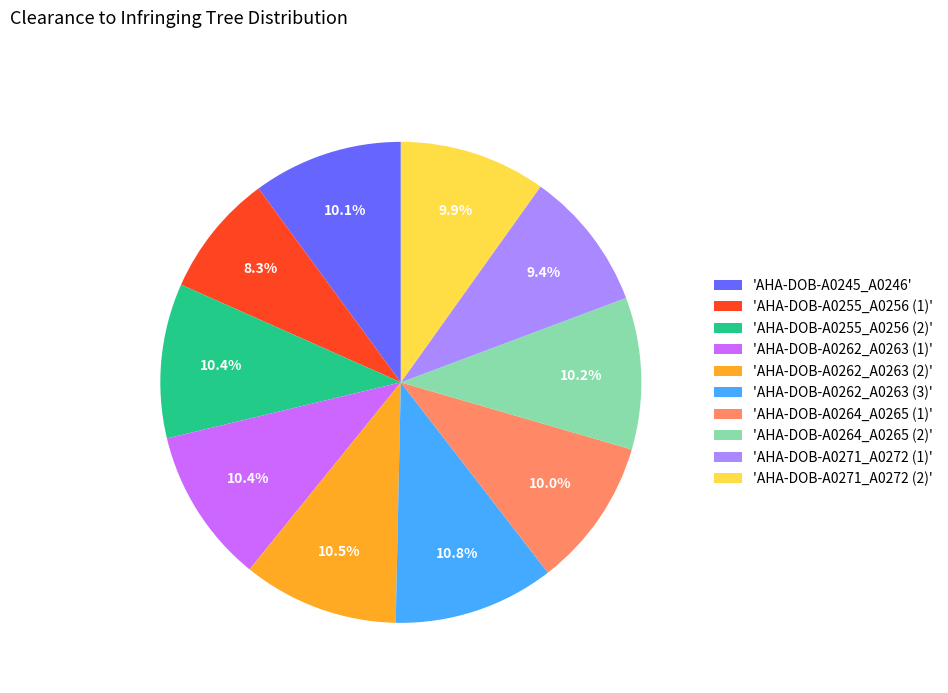

To the nearest percent, what is the average slice percentage?

10%